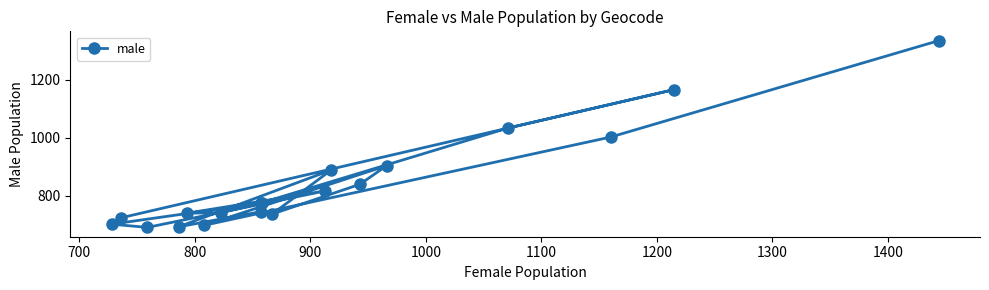

What position from the right is 1200?

13